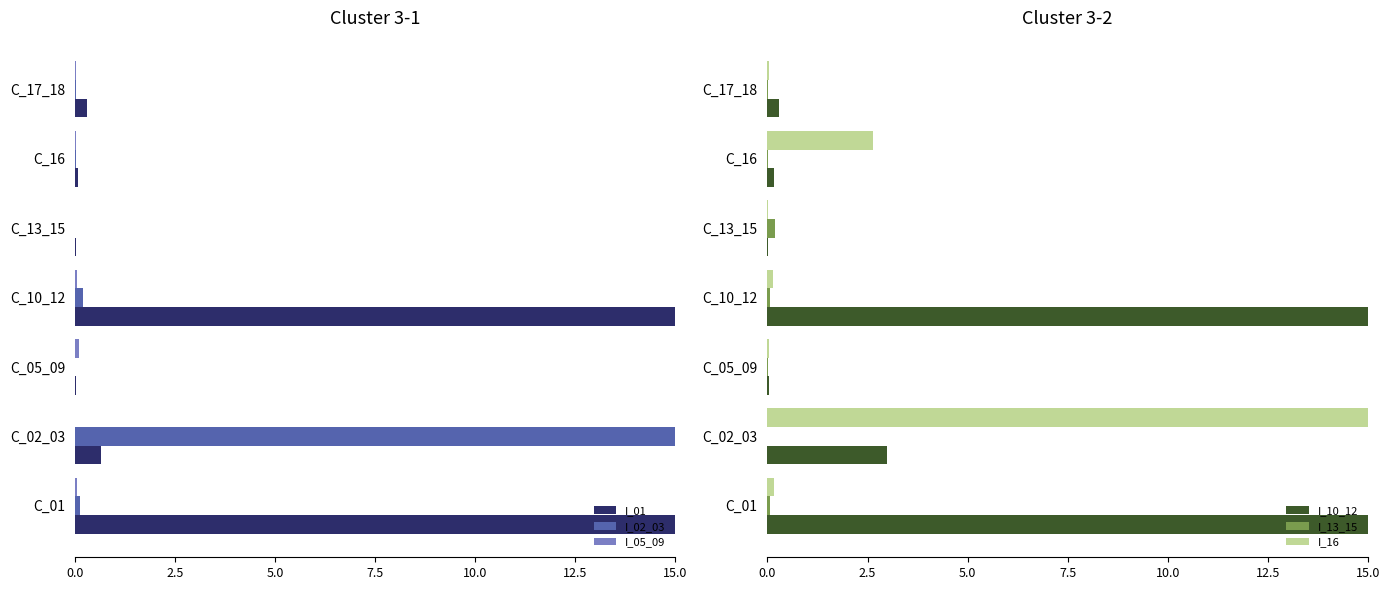

The I_02_03 series shows 0.0 at C_13_15. True or false?

True